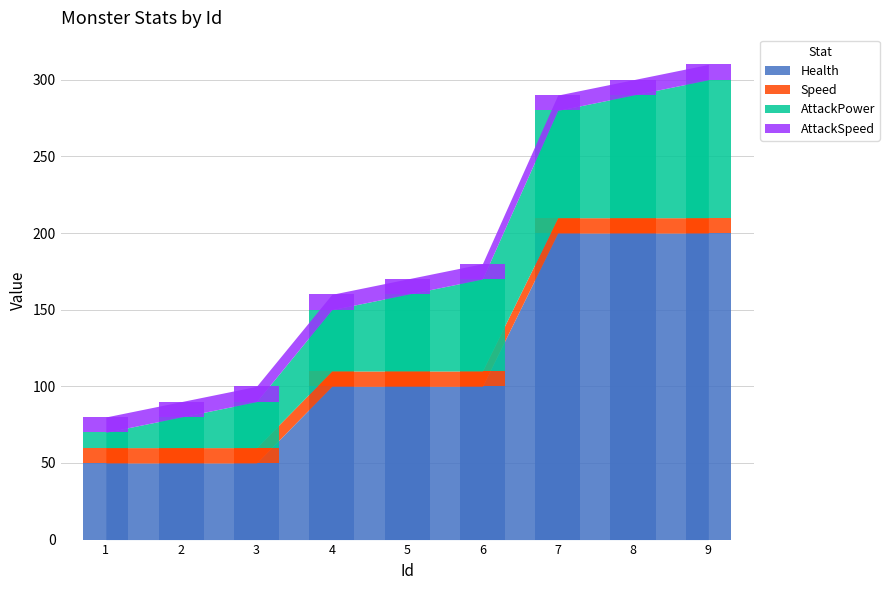

At which category is the sum across all series the highest?

9